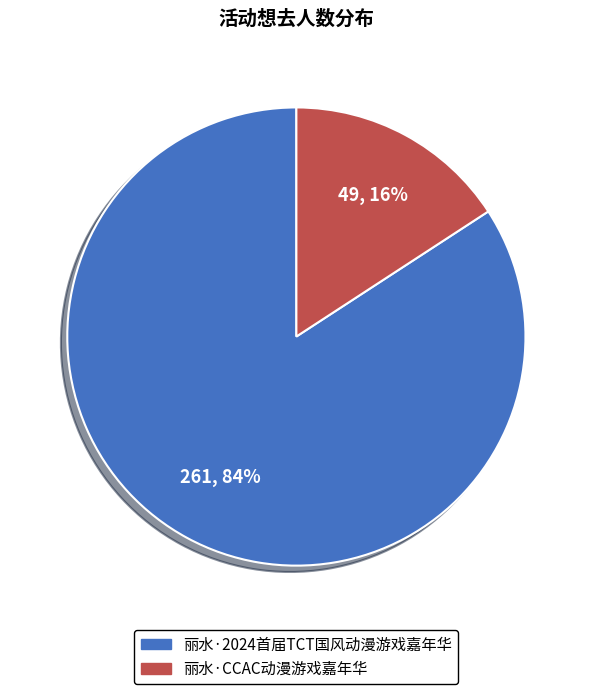

True or false: 丽水·CCAC动漫游戏嘉年华 accounts for 10% of the total.

False